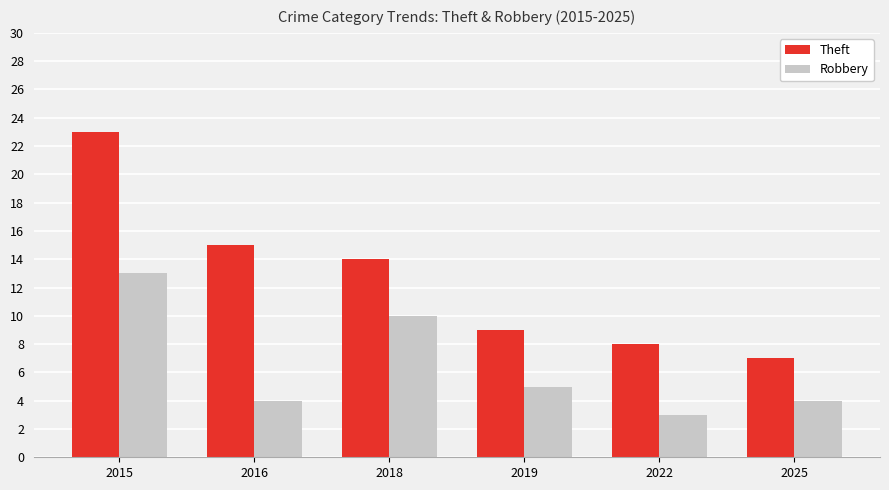

Reading left to right, transcribe all the data shown in this chart.

Theft: 2015=23	2016=15	2018=14	2019=9	2022=8	2025=7
Robbery: 2015=13	2016=4	2018=10	2019=5	2022=3	2025=4